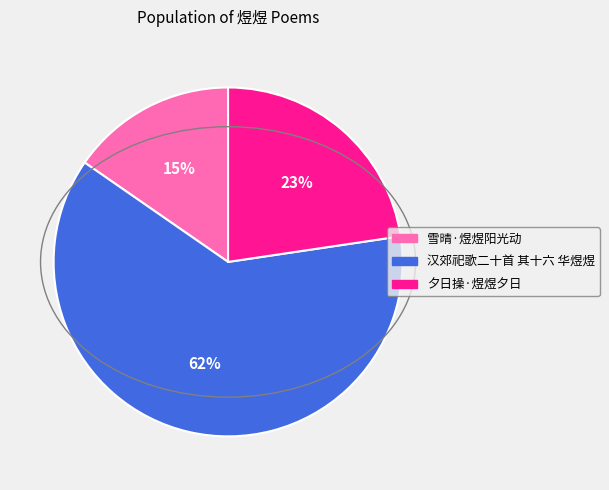

What is the largest slice in the pie chart?

汉郊祀歌二十首 其十六 华煜煜